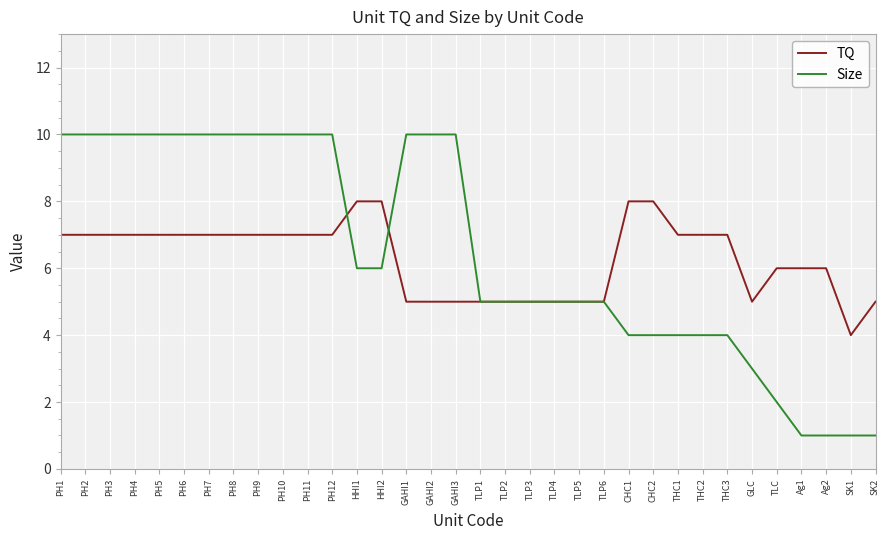

The value of TQ at GAHI2 is 5. True or false?

True